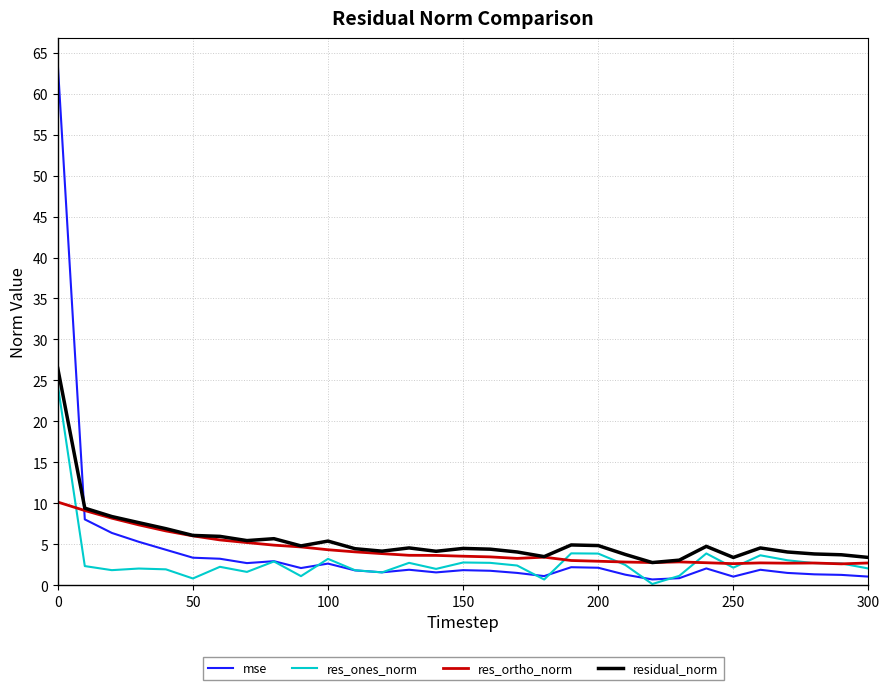

What is the maximum value for res_ones_norm?

24.4